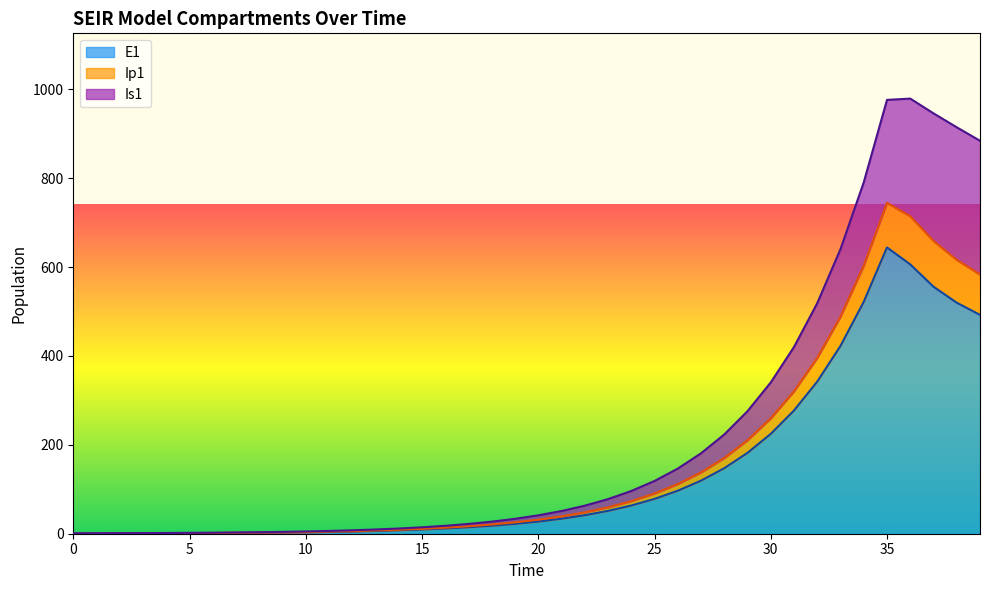

What is the highest value of the E1 series?

644.2